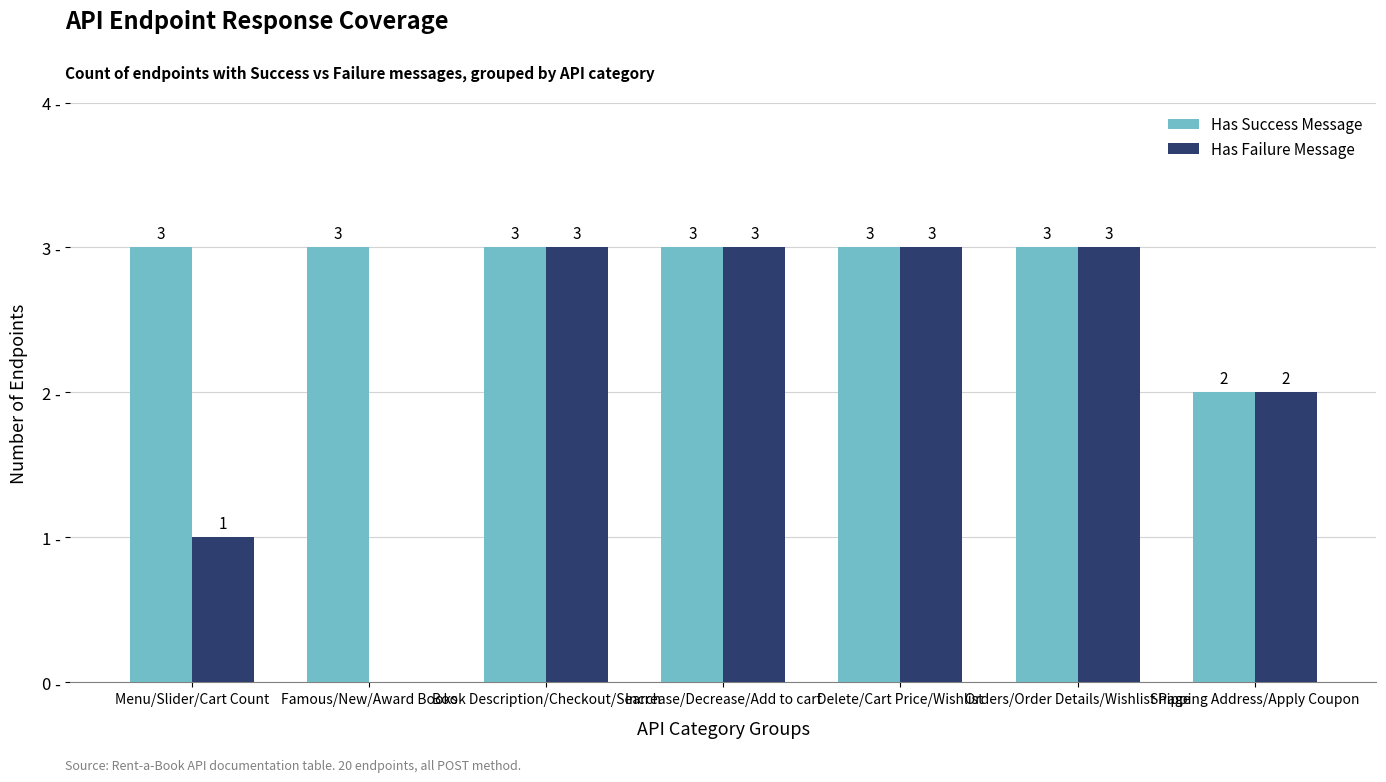

Between Famous/New/Award Books and Book Description/Checkout/Search, which series saw the biggest shift?

Has Failure Message